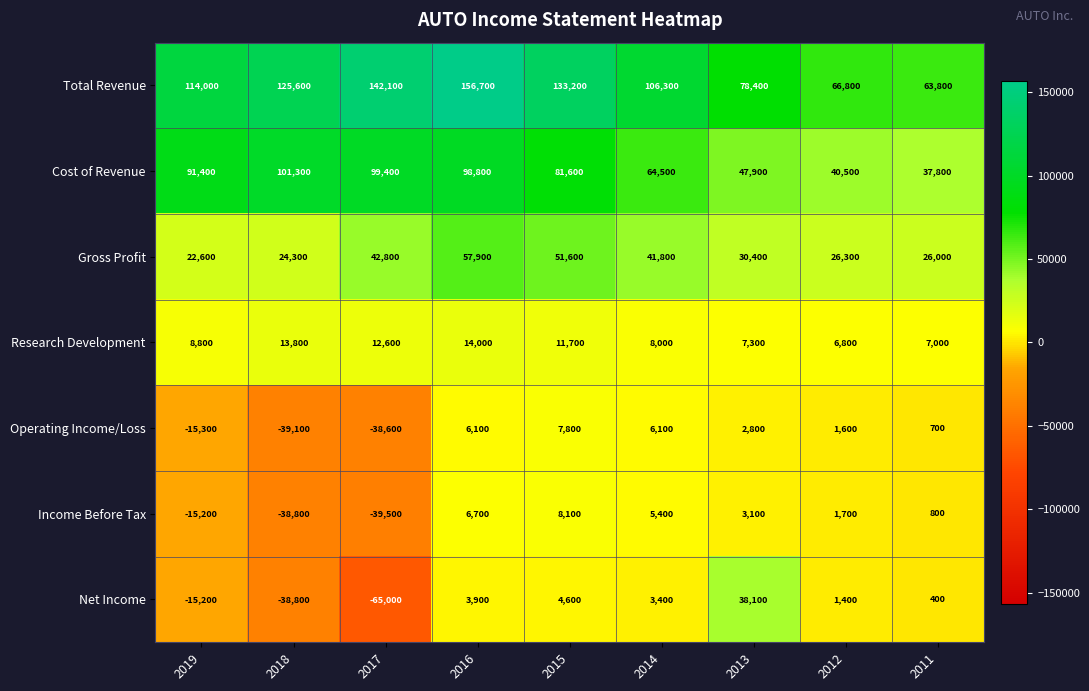

What is the total value across all series at 2015?

298600